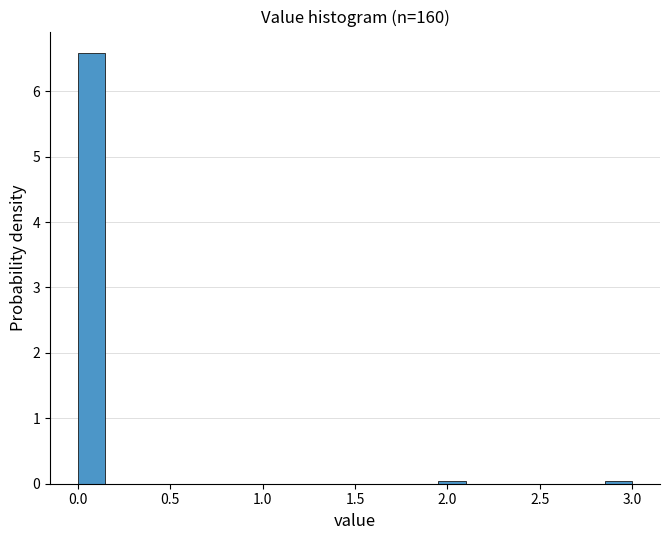

Around what value on the x-axis is the tallest bar? Give the approximate position of its centre, as read against the axis.

0.10